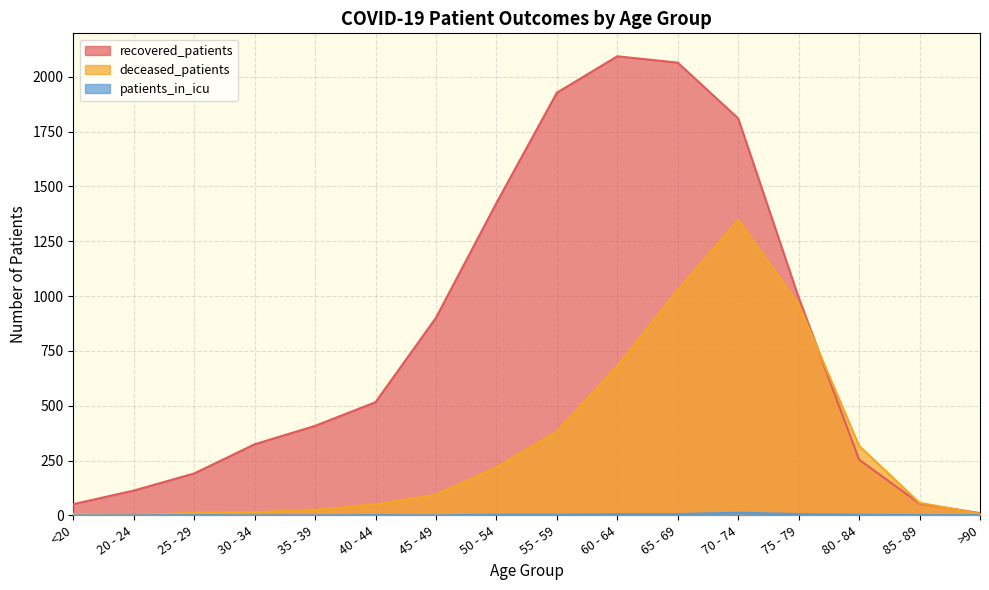

How many distinct data groups are displayed?

3